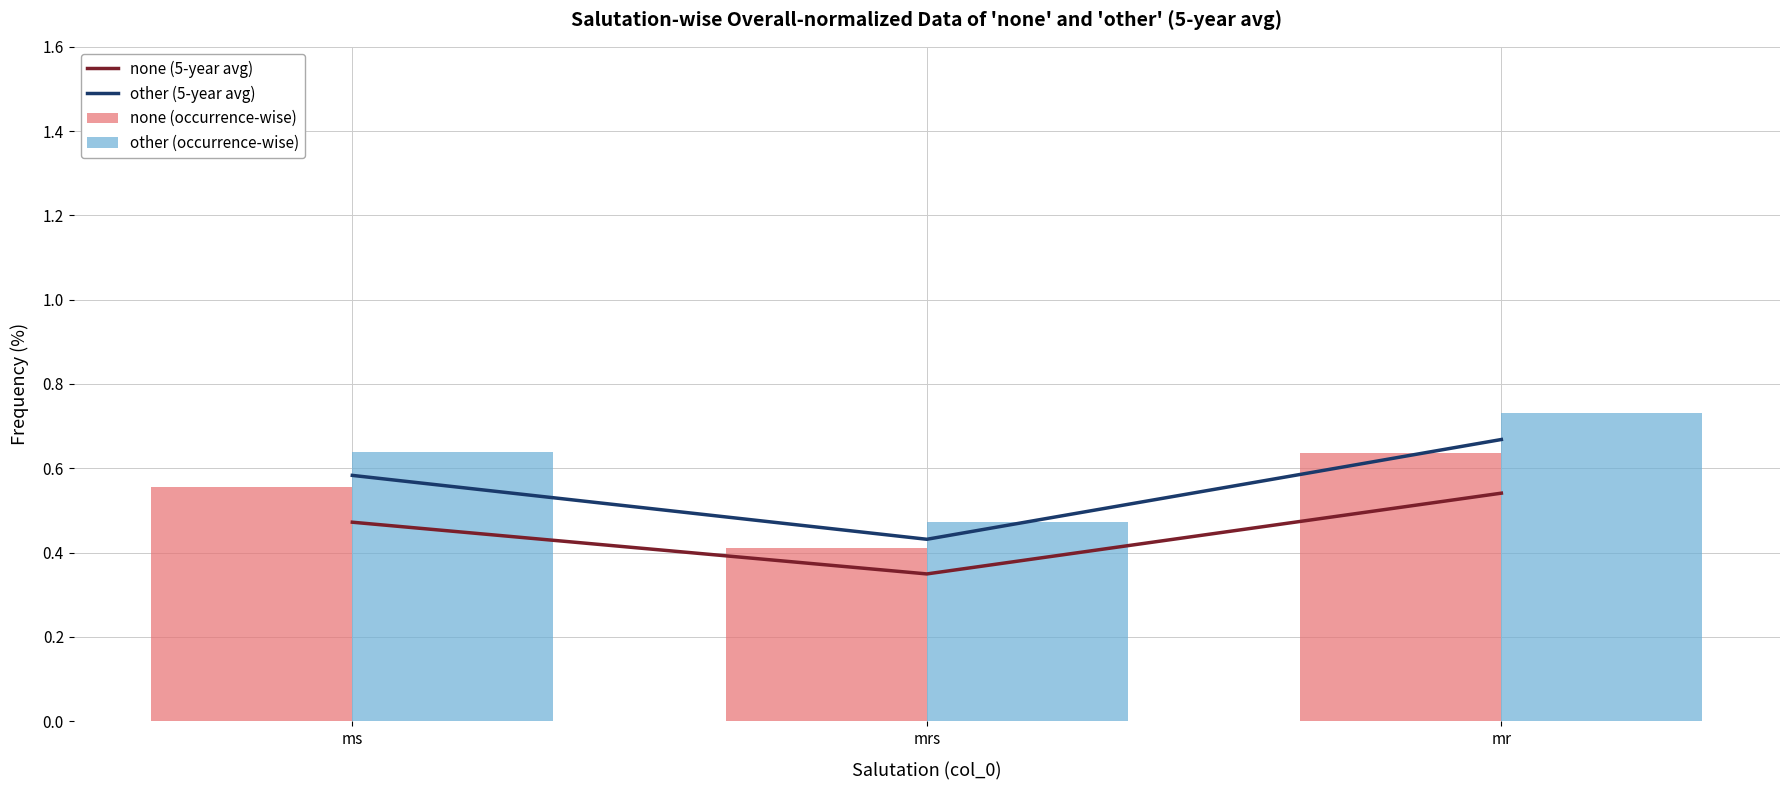

At which label is none (occurrence-wise) closest to 0?

mrs